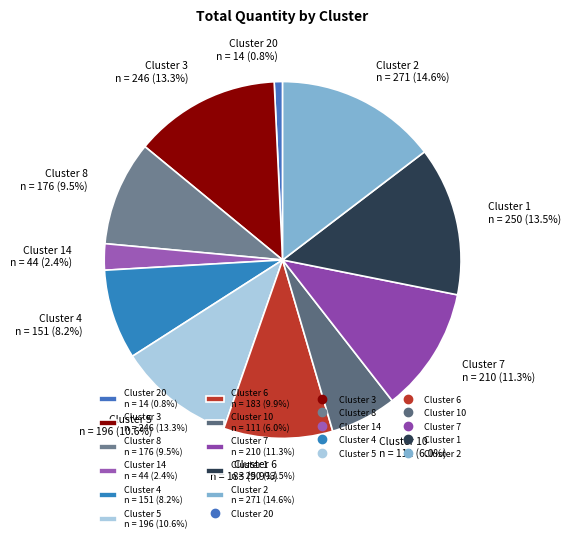

How many segments does this pie chart have?

11